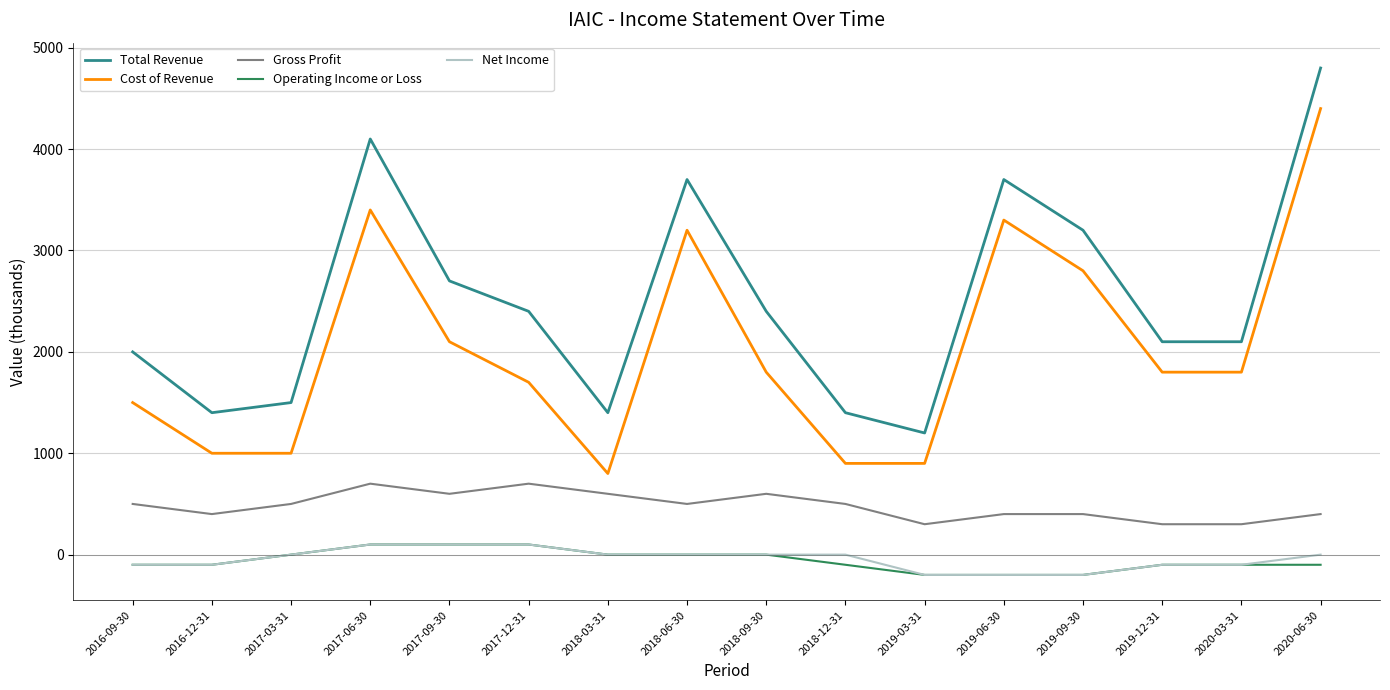

What is the maximum value shown in the chart?

4800